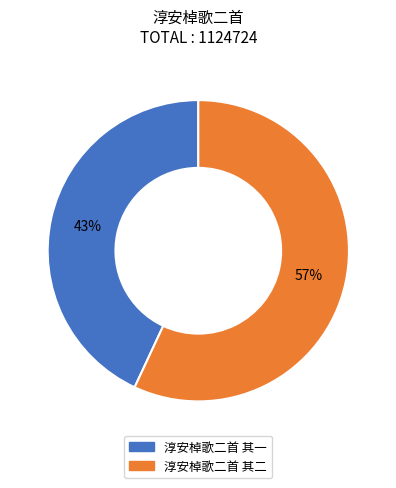

How many segments does this pie chart have?

2